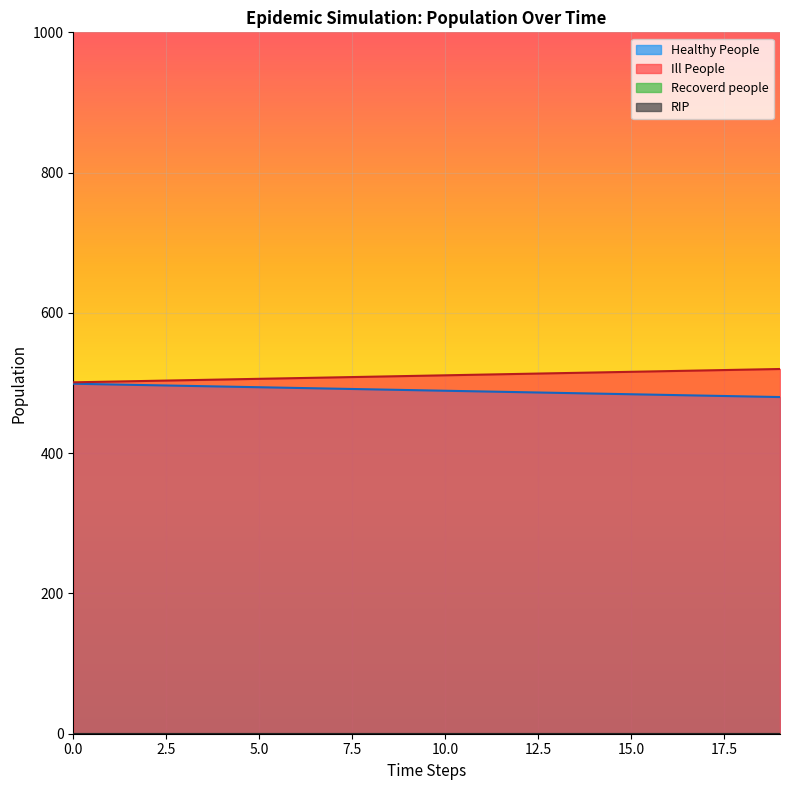

True or false: Ill People has a value of 511 at 10.0.

True